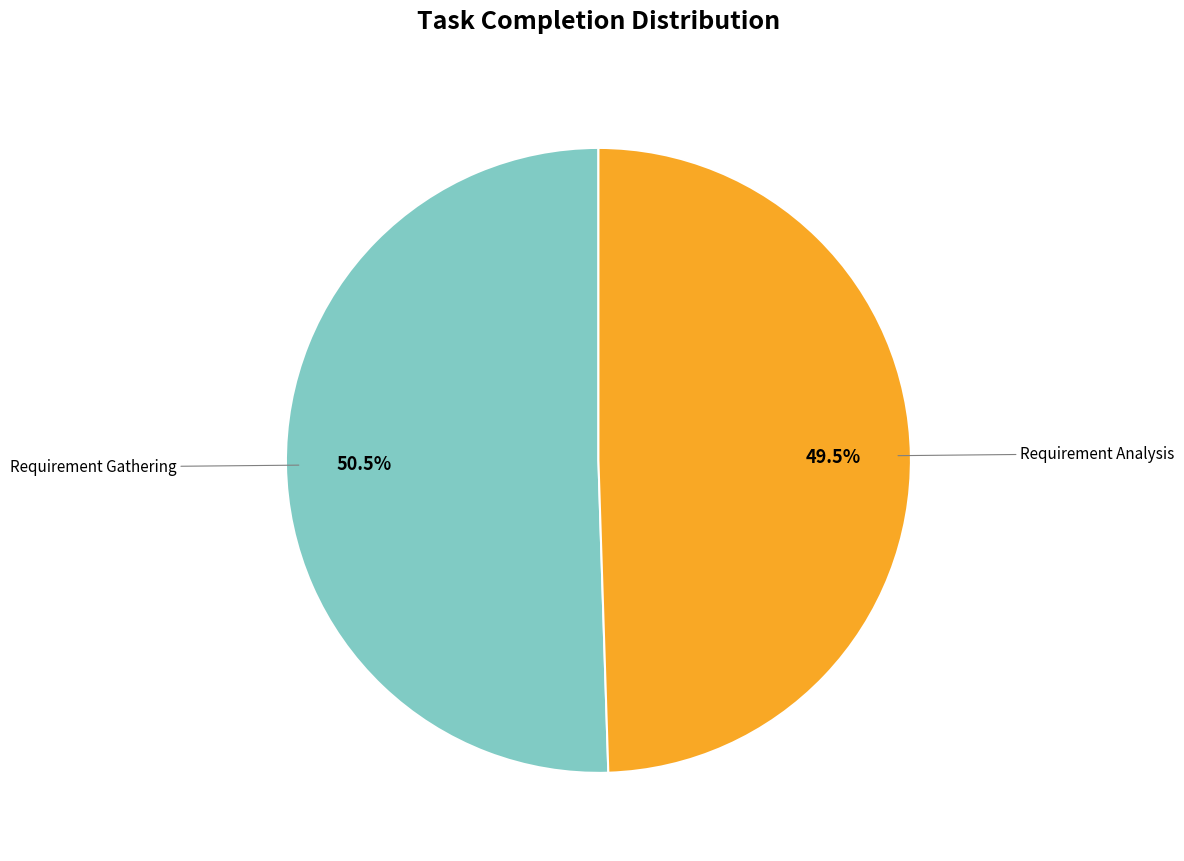

To the nearest percent, what is the average slice percentage?

50%